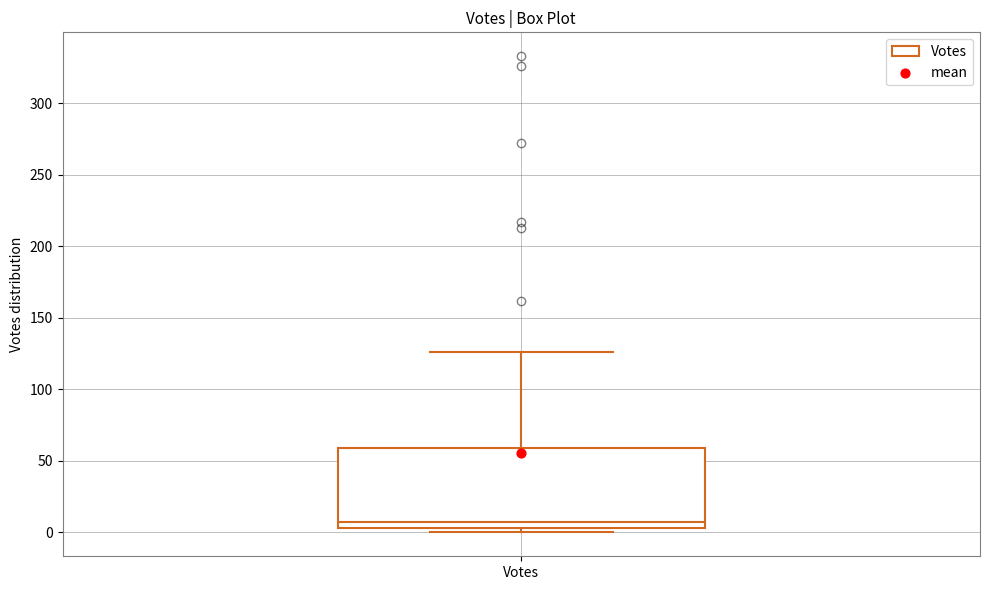

Transcribe this box plot: give where the median line is, the range the box spans, and where the two whiskers end, as read against the y-axis. The values are not printed on the chart, so give them approximately, as read against the axis.

median 10, box 5 to 60, whiskers 0 to 125